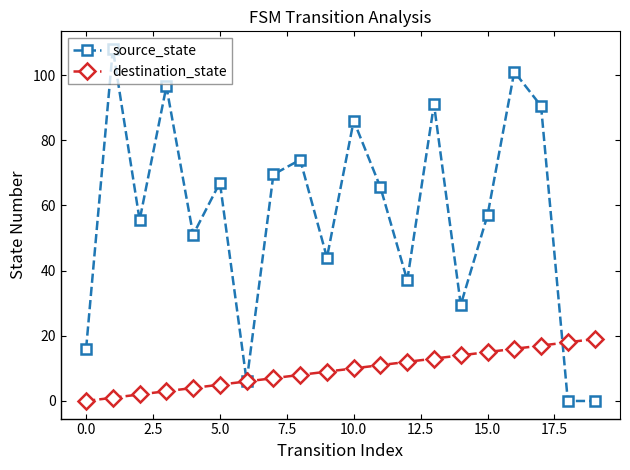

Reading left to right, what are all the values shown in this chart?

source_state: 16.0	108.0	55.5	96.5	51.0	67.0	6.0	69.5	74.0	44.0	86.0	65.5	37.0	91.0	29.5	57.0	101.0	90.5	0.0	0.0
destination_state: 0.0	1.0	2.0	3.0	4.0	5.0	6.0	7.0	8.0	9.0	10.0	11.0	12.0	13.0	14.0	15.0	16.0	17.0	18.0	19.0